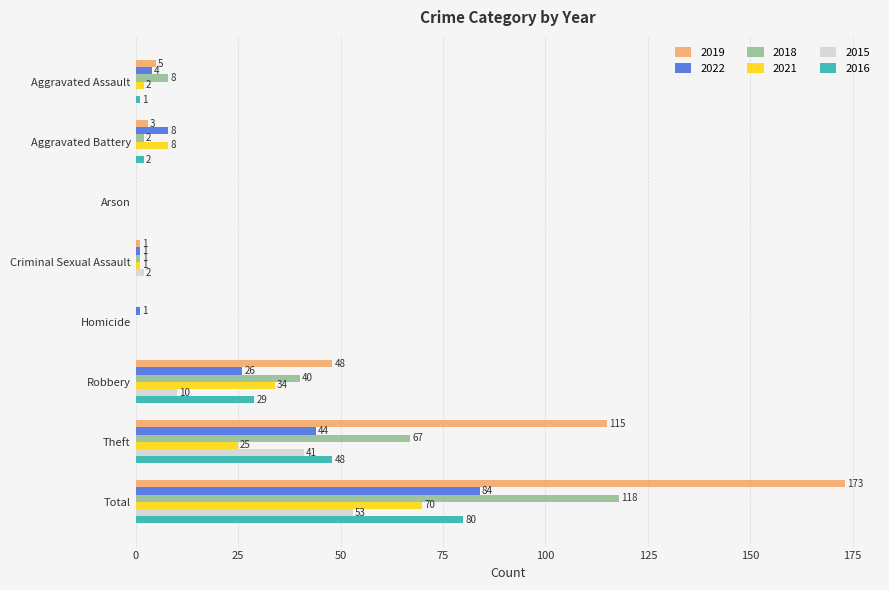

True or false: 2022 has a value of 84 at Total.

True